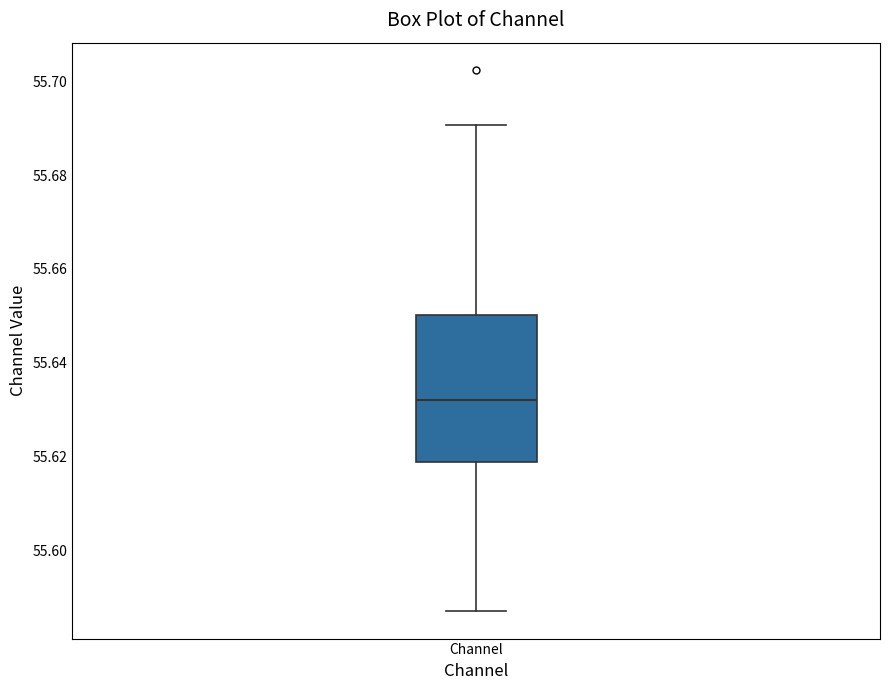

Where does the upper whisker of the box for Channel end on the y-axis? The values are not printed on the chart, so give them approximately, as read against the axis.

55.690